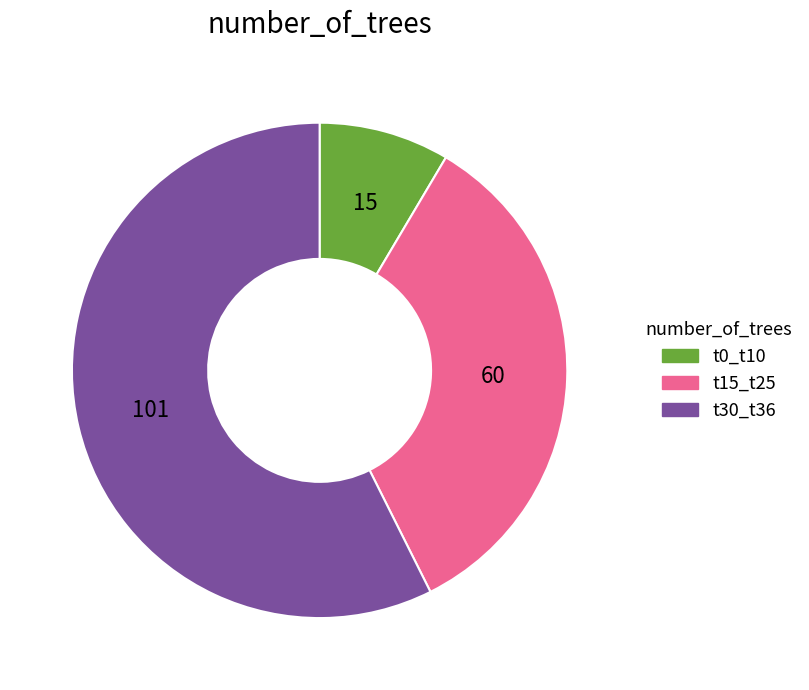

Is there a majority slice in this chart?

Yes